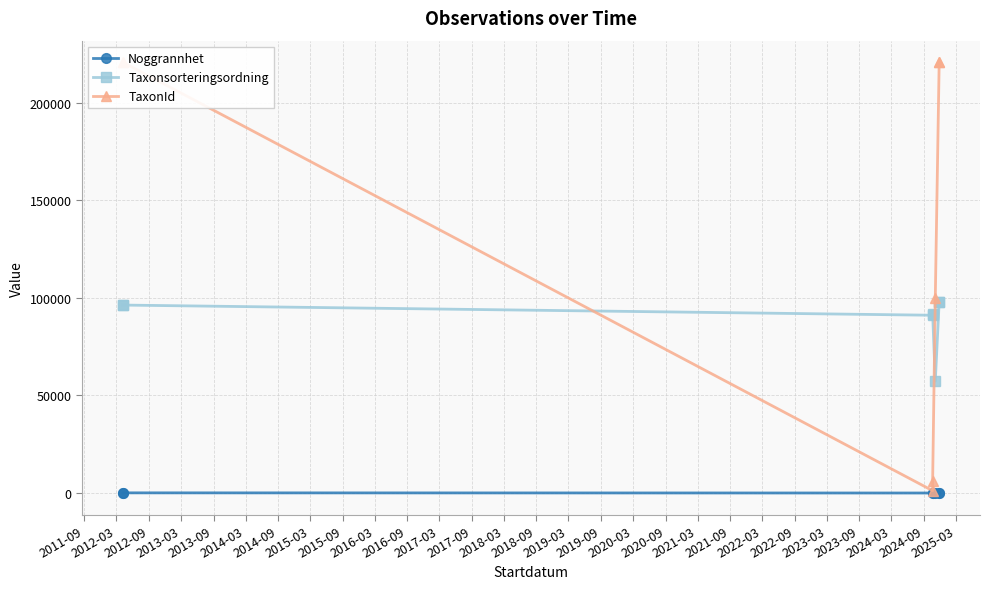

What is the value of the Taxonsorteringsordning point at the 1st from the left?

96334